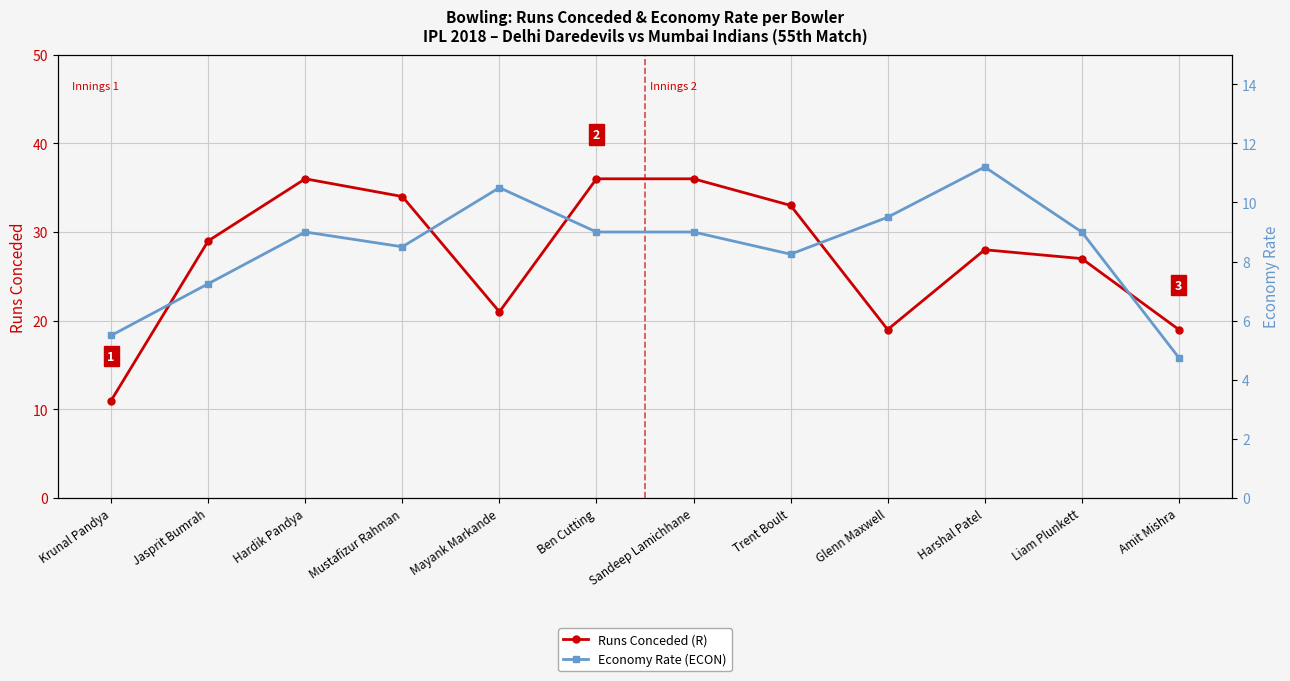

At which category is the sum across all series the highest?

Hardik Pandya